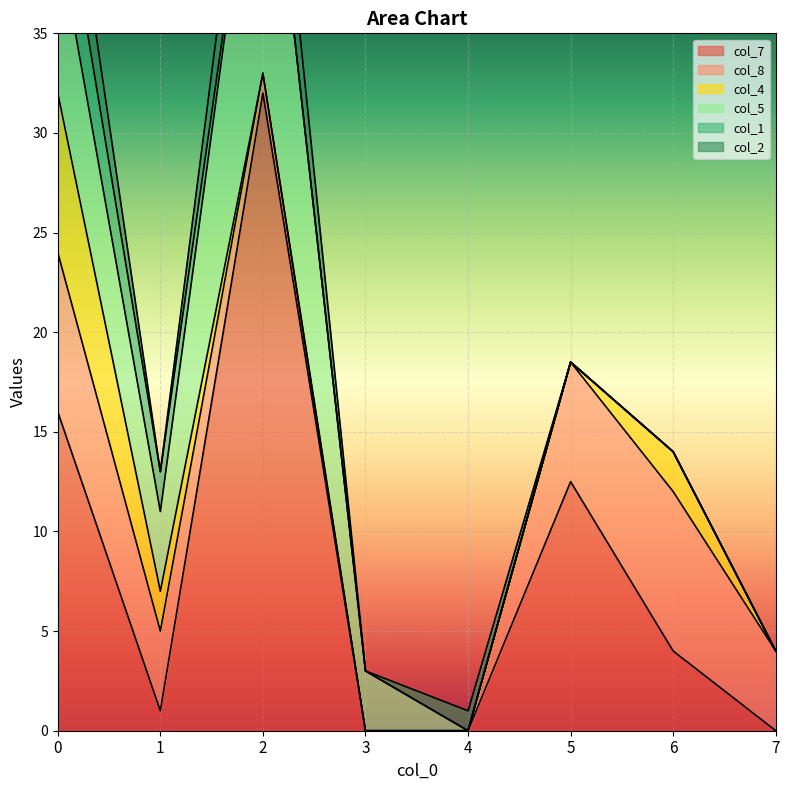

Is it true that col_5 equals 8.0 at 0?

True